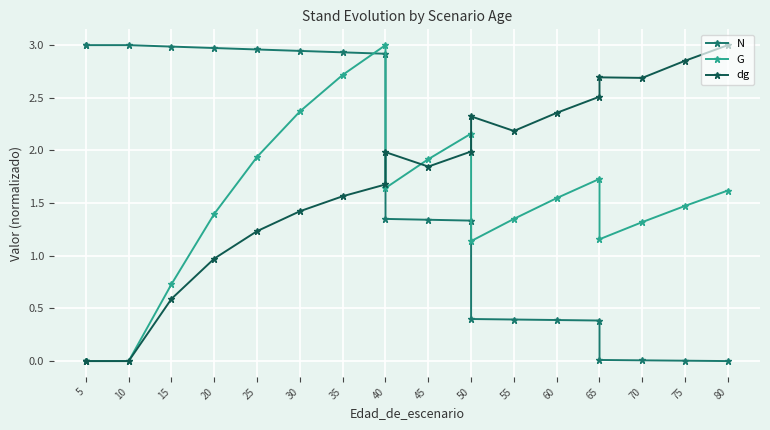

The N series shows 3.0 at 5. True or false?

True